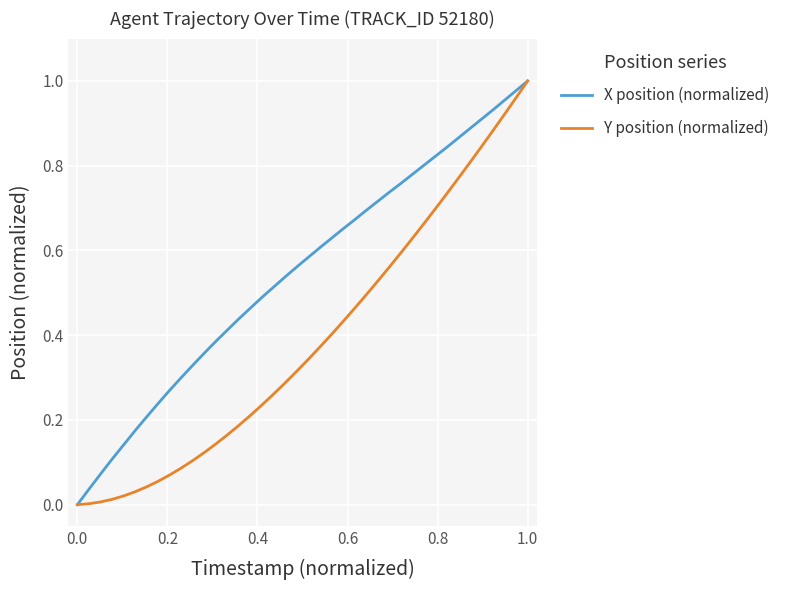

Rank the series by their average value, from lowest to highest.

Y position (normalized), X position (normalized)